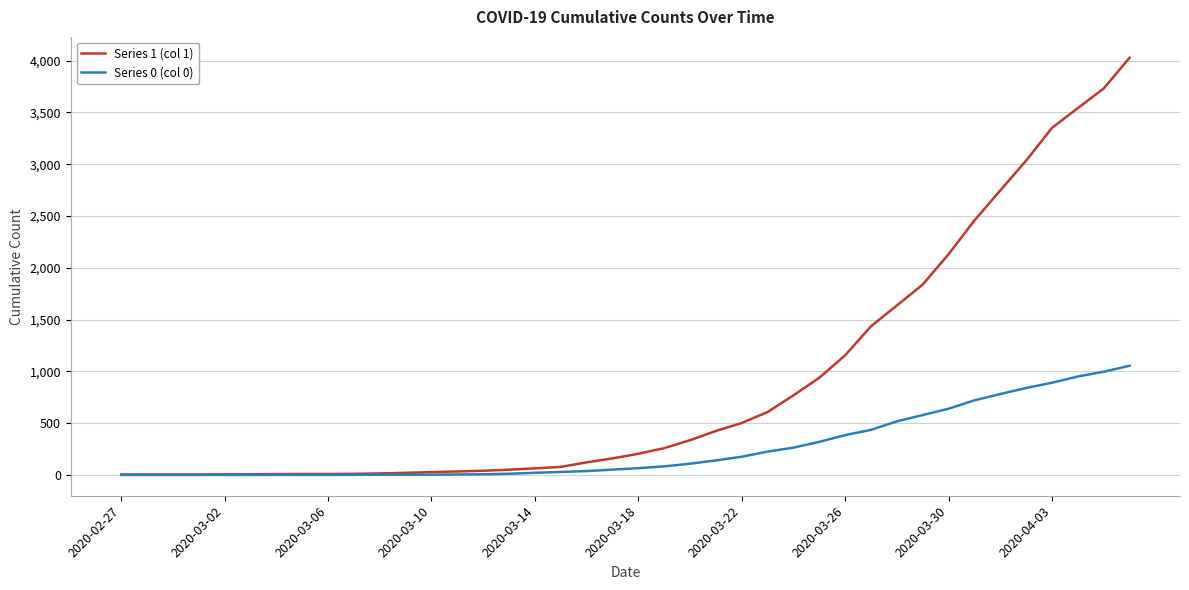

List the series in order of their overall mean, highest first.

Series 1 (col 1), Series 0 (col 0)